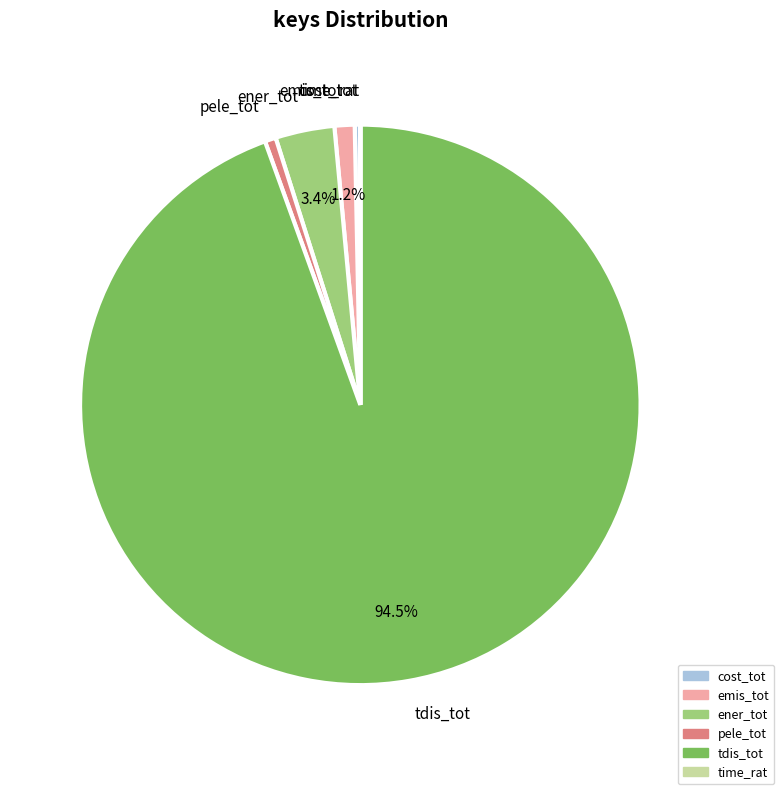

What portion of the pie excludes emis_tot?

98.8%